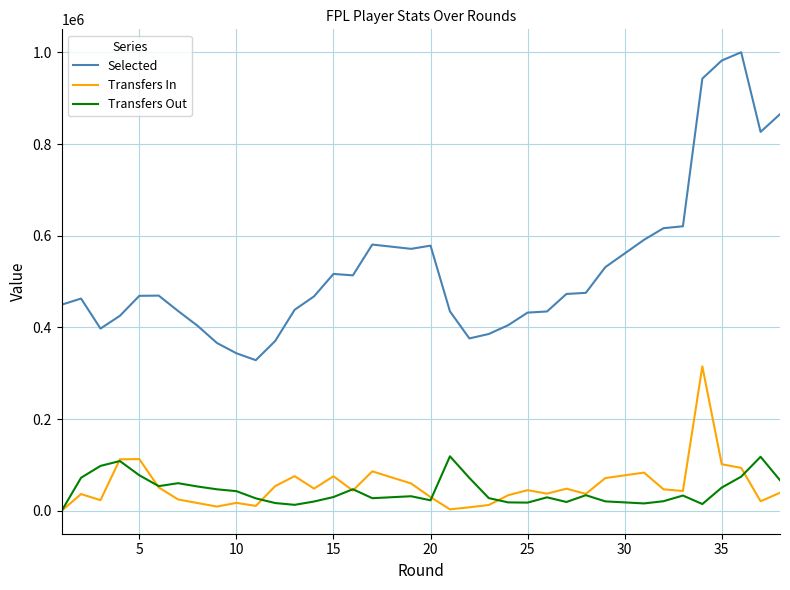

The value of Transfers Out at 20 is 22876. True or false?

True